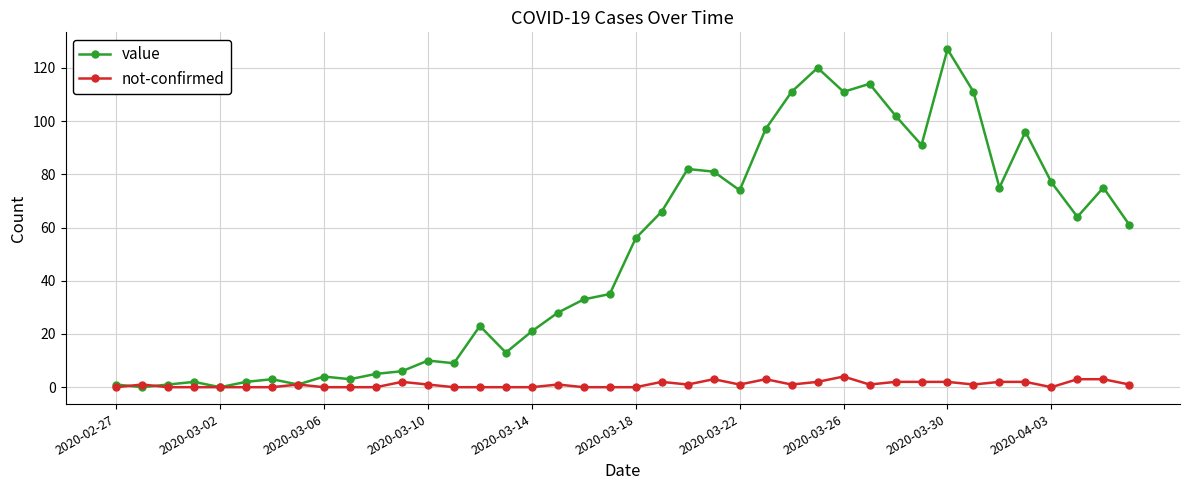

At how many categories does at least one series exceed 106?

6